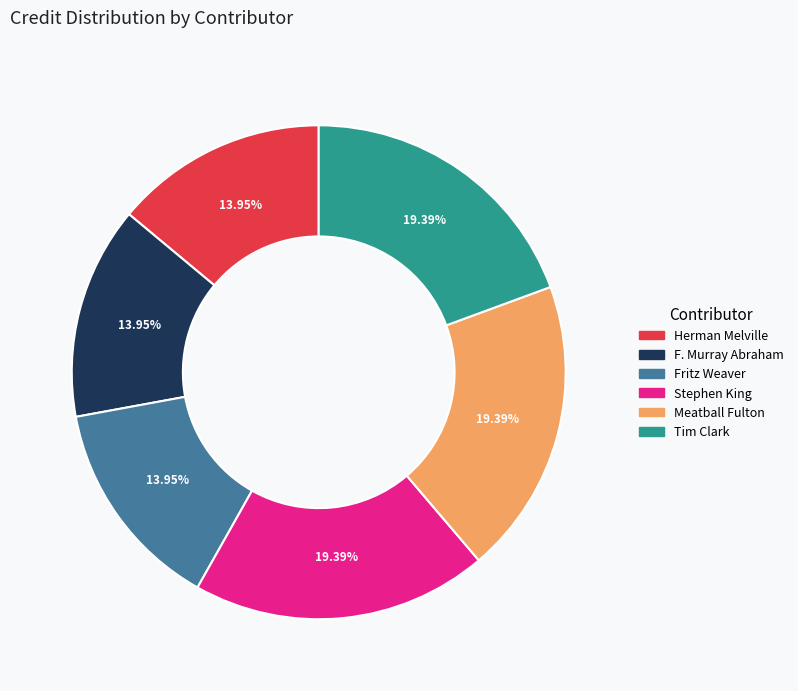

Count the number of slices in the pie.

6